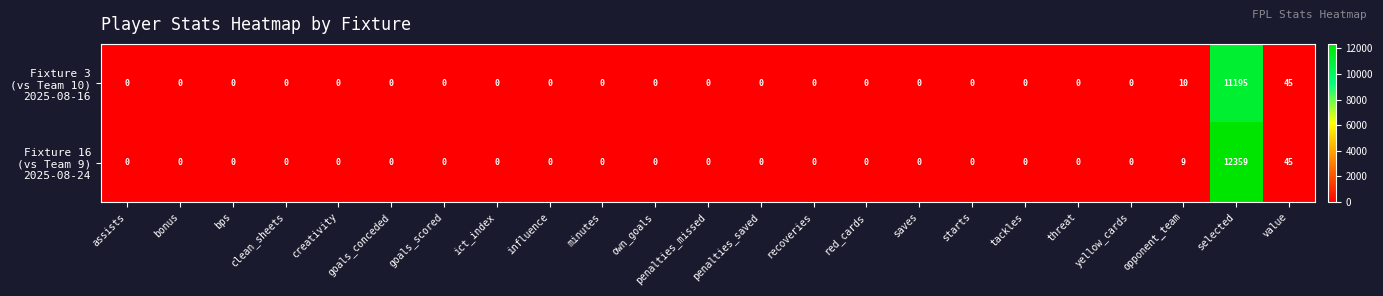

At which category is the sum across all series the highest?

selected